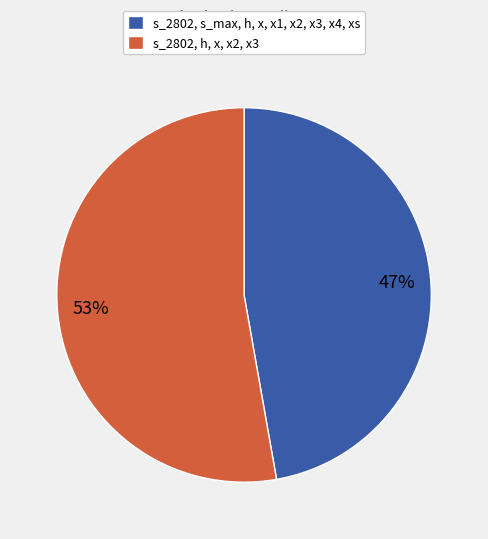

Between s_2802, h, x, x2, x3 and s_2802, s_max, h, x, x1, x2, x3, x4, xs, which is larger?

s_2802, h, x, x2, x3